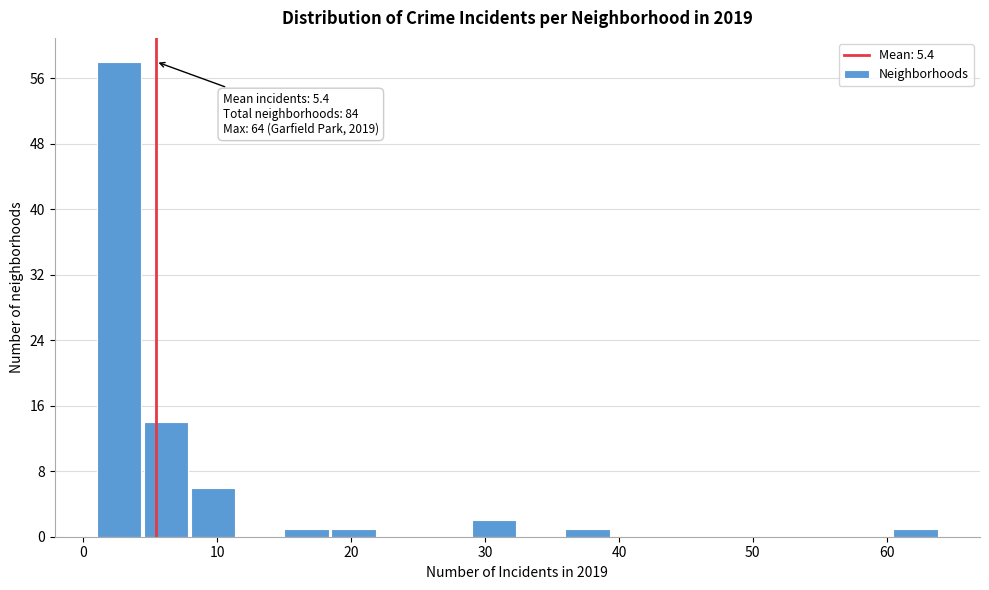

Read against the x-axis, roughly where is the centre of the tallest bar?

3